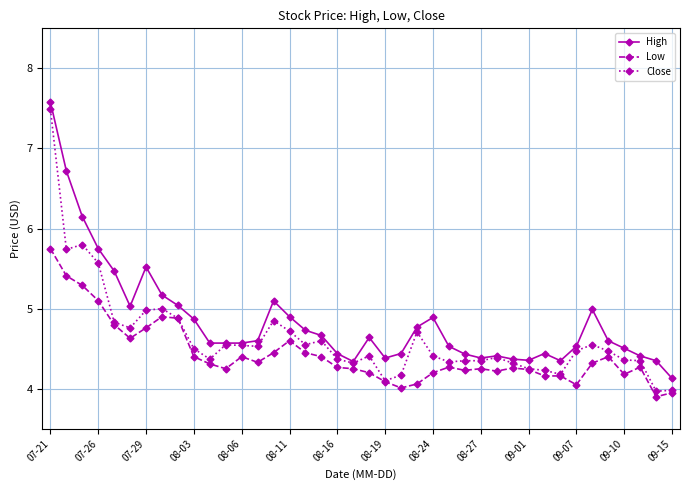

True or false: Low and High intersect in this chart.

False